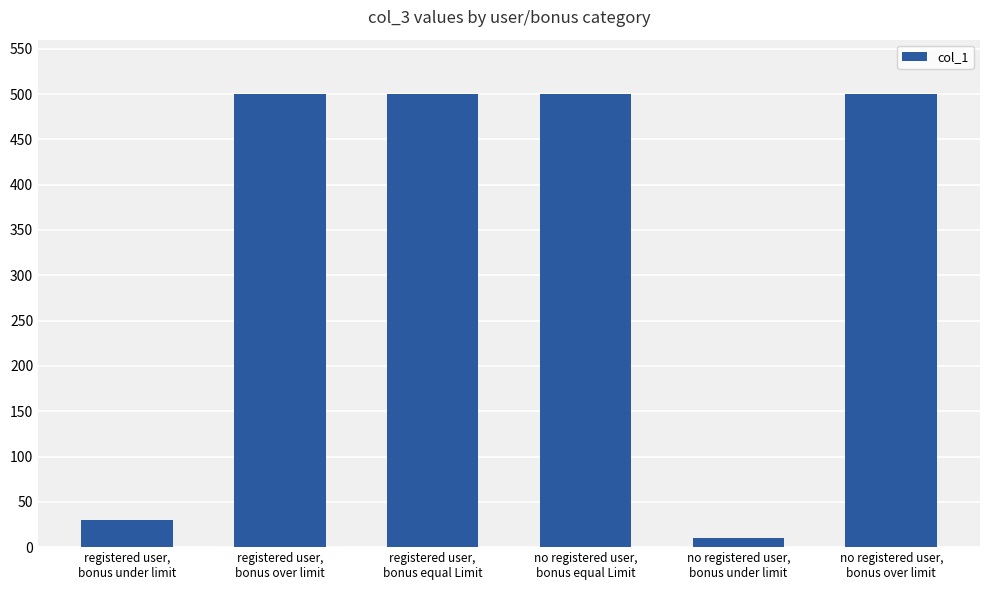

What position from the right is registered user,
bonus under limit?

6